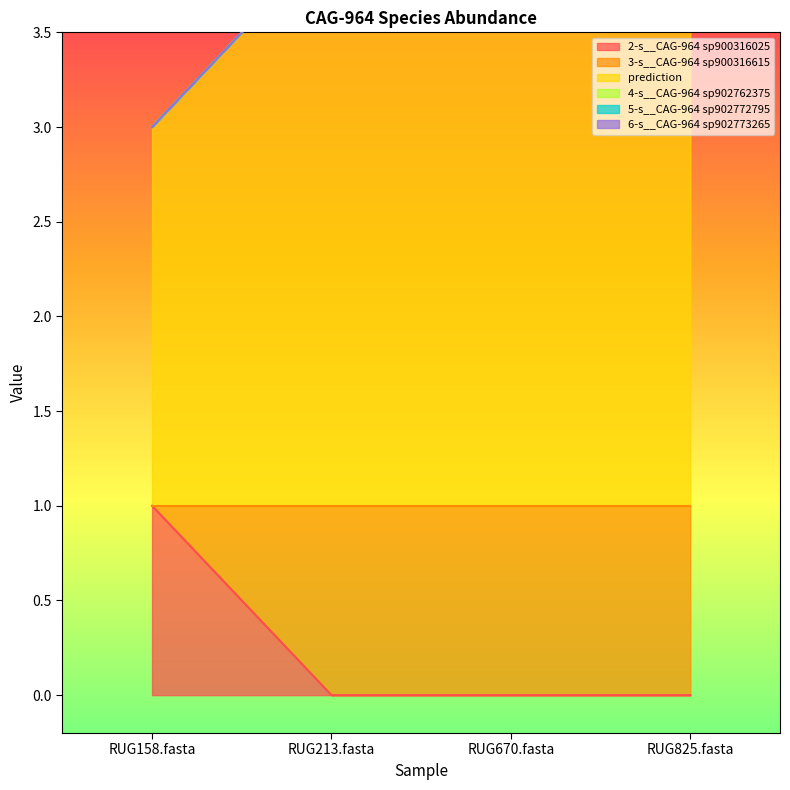

What is the total value across all series at RUG825.fasta?

8